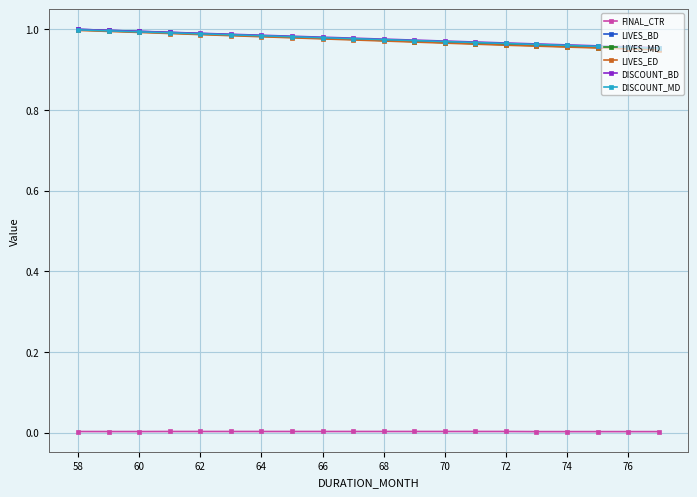

True or false: FINAL_CTR and DISCOUNT_MD intersect in this chart.

False